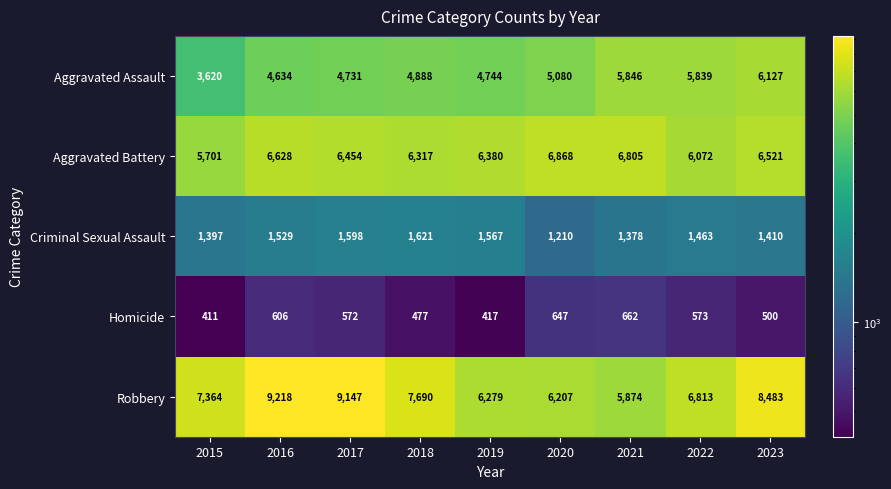

At which category is the sum across all series the highest?

2023